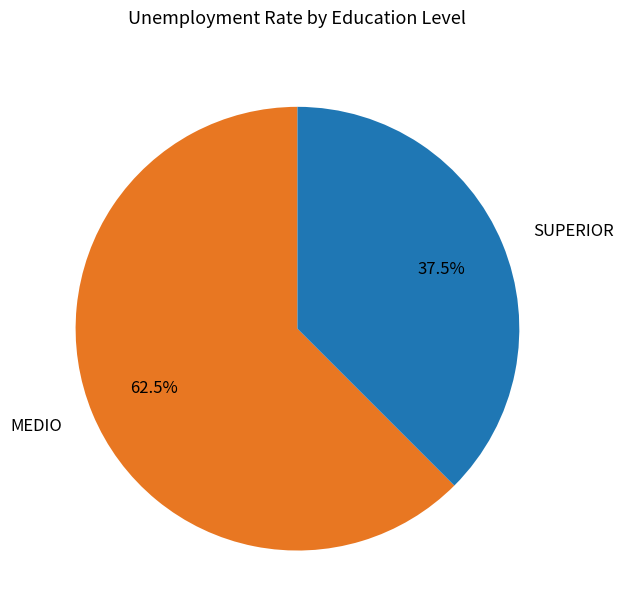

Which has a higher value, MEDIO or SUPERIOR?

MEDIO